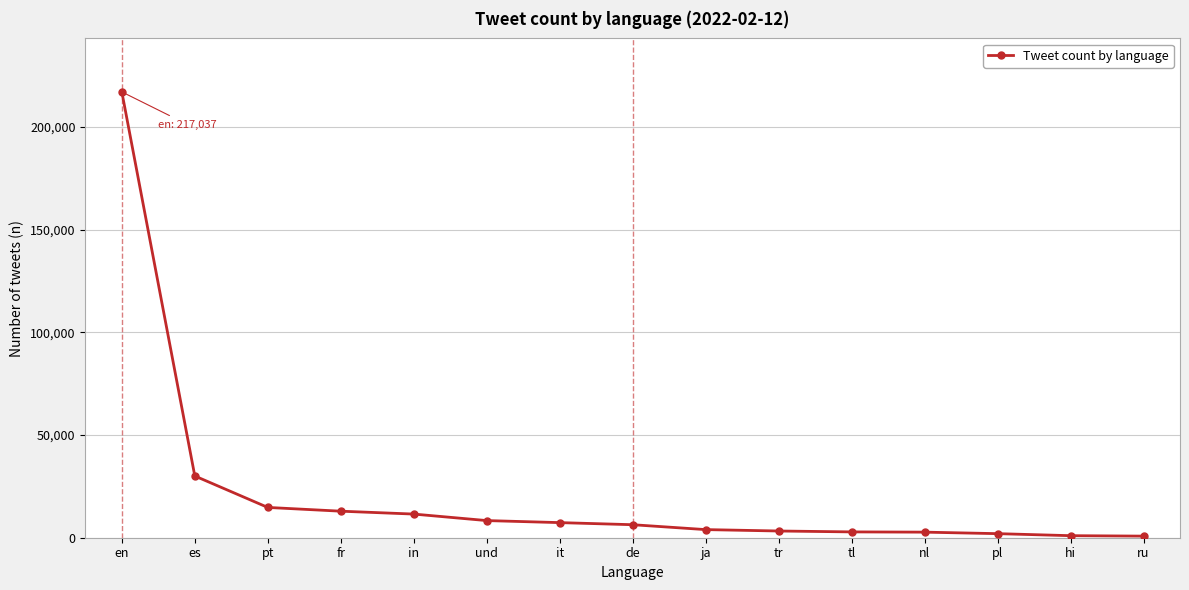

At which category does the chart reach its peak across all series?

en